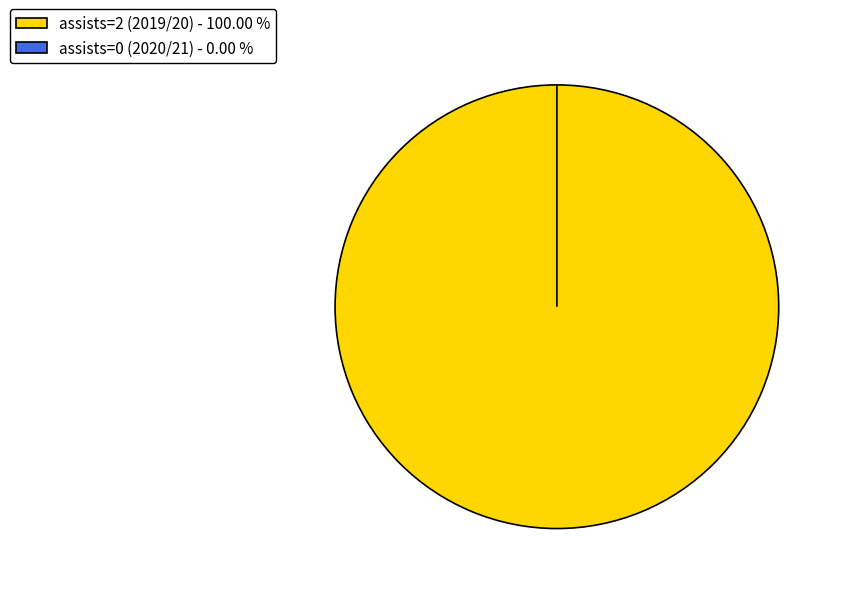

Does assists=0 (2020/21) represent more than half of the total?

No